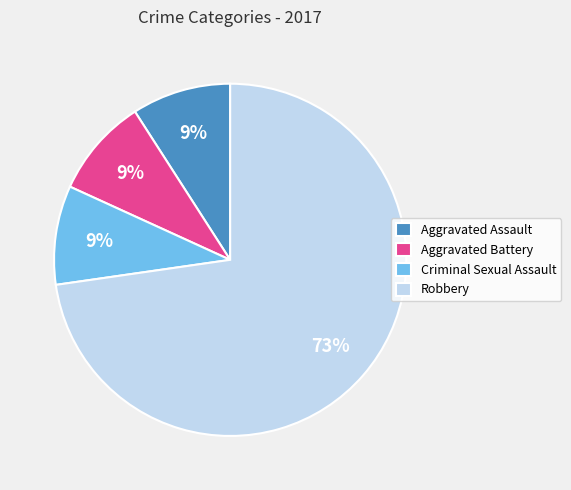

Is Robbery the majority of the pie?

Yes